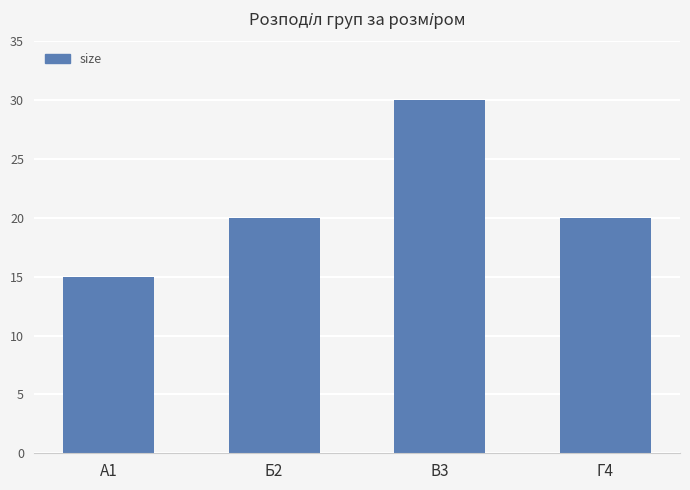

What is the change in value from В3 to Г4?

-10